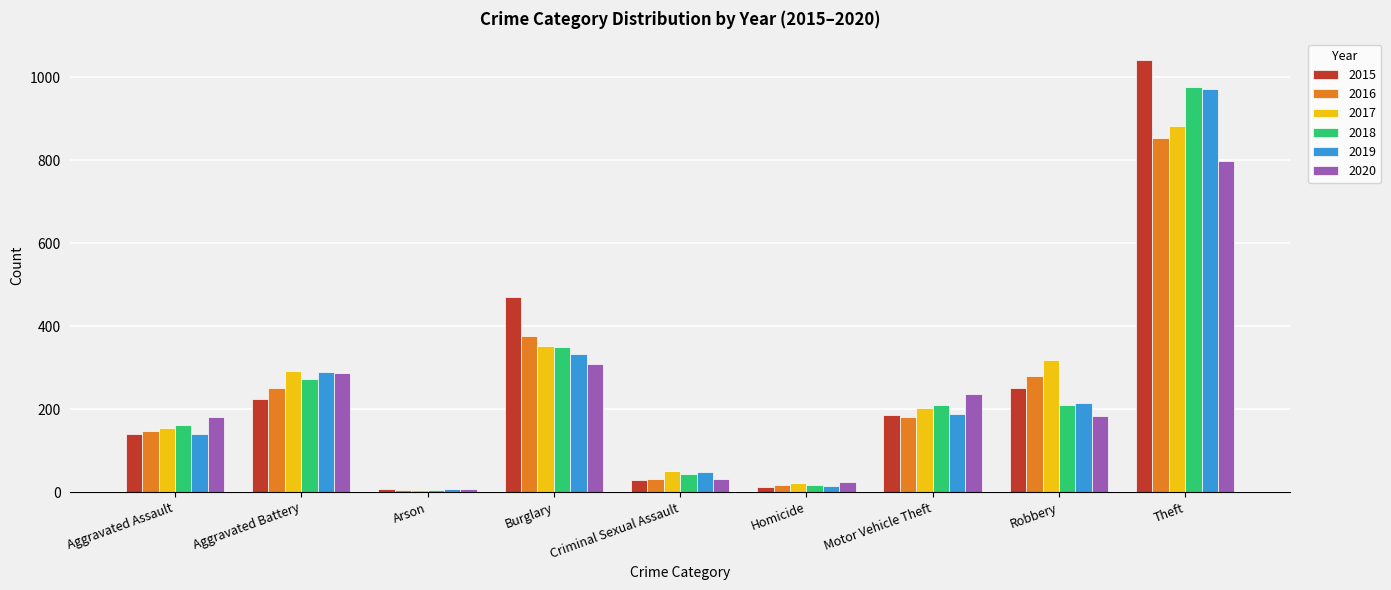

What are all the series names shown in the legend?

2015, 2016, 2017, 2018, 2019, 2020